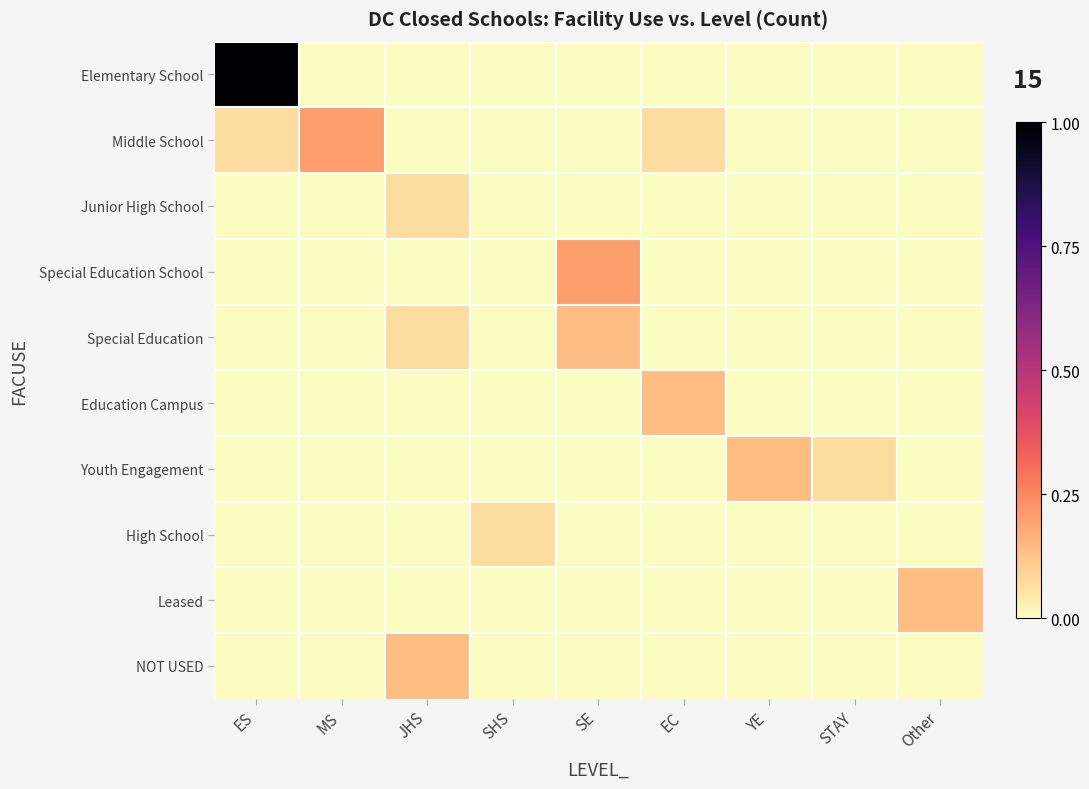

Rank the series at Other from lowest to highest value.

Elementary School, Middle School, Junior High School, Special Education School, Special Education, Education Campus, Youth Engagement, High School, NOT USED, Leased